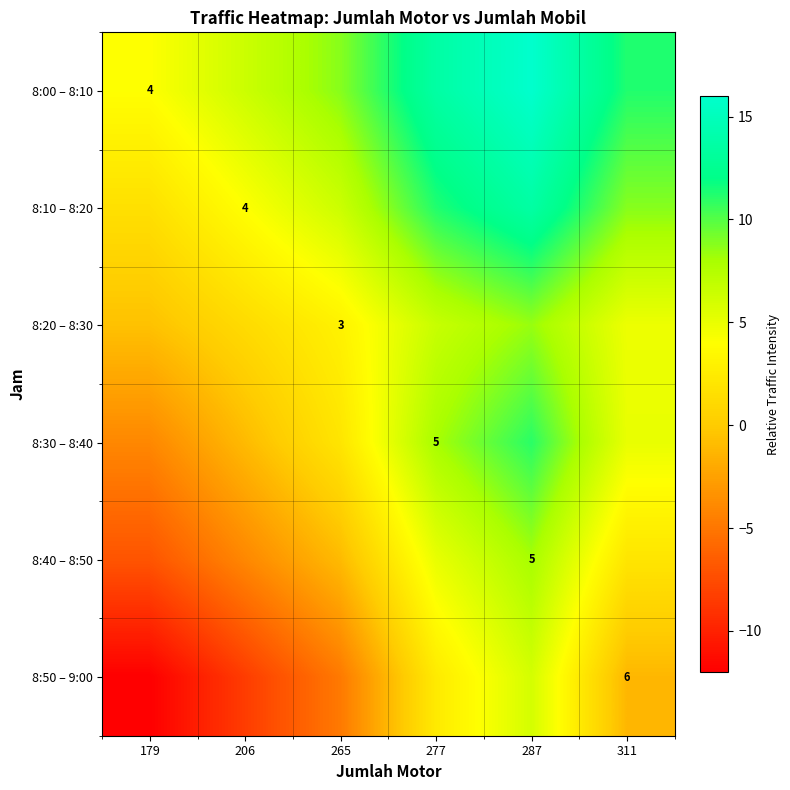

At which label is 8:20 – 8:30 closest to 3?

265